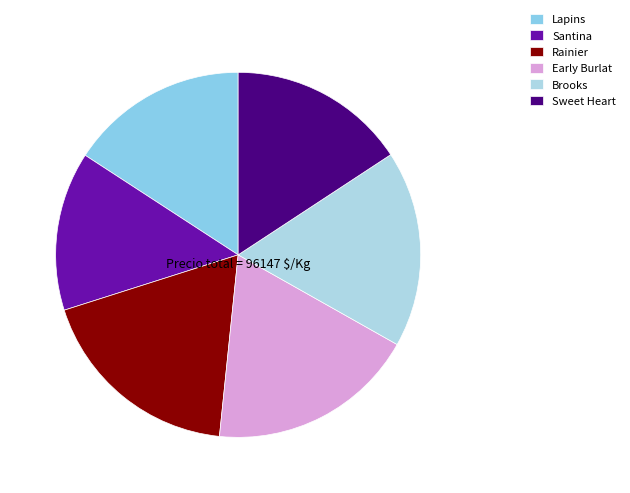

How many slices are in this pie chart?

6